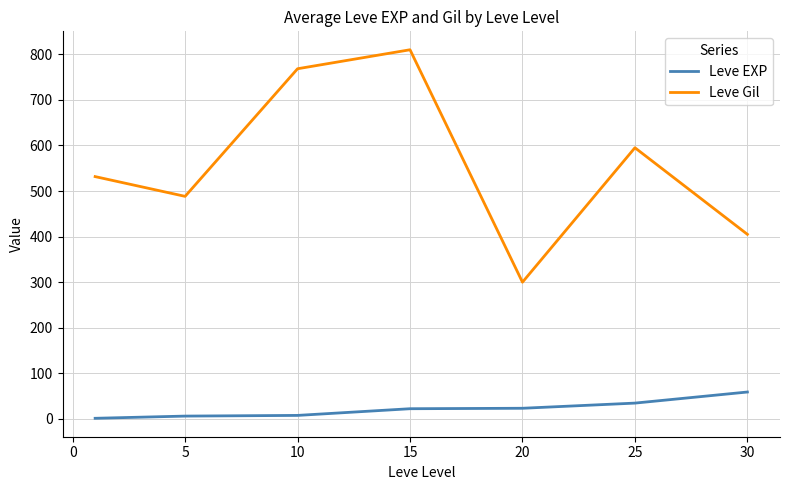

What is the maximum value for Leve Gil?

810.0